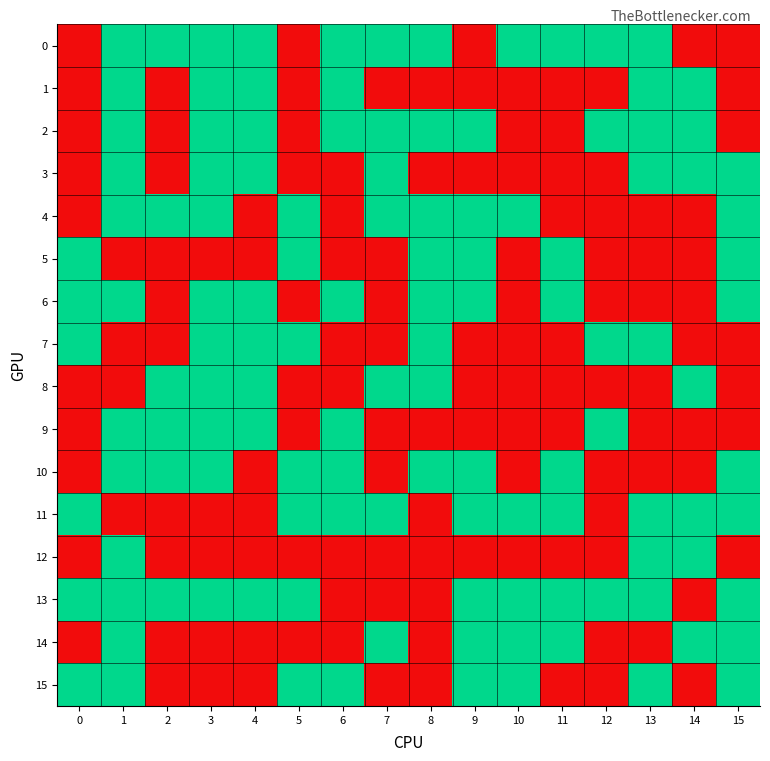

At which category is the sum across all series the highest?

1